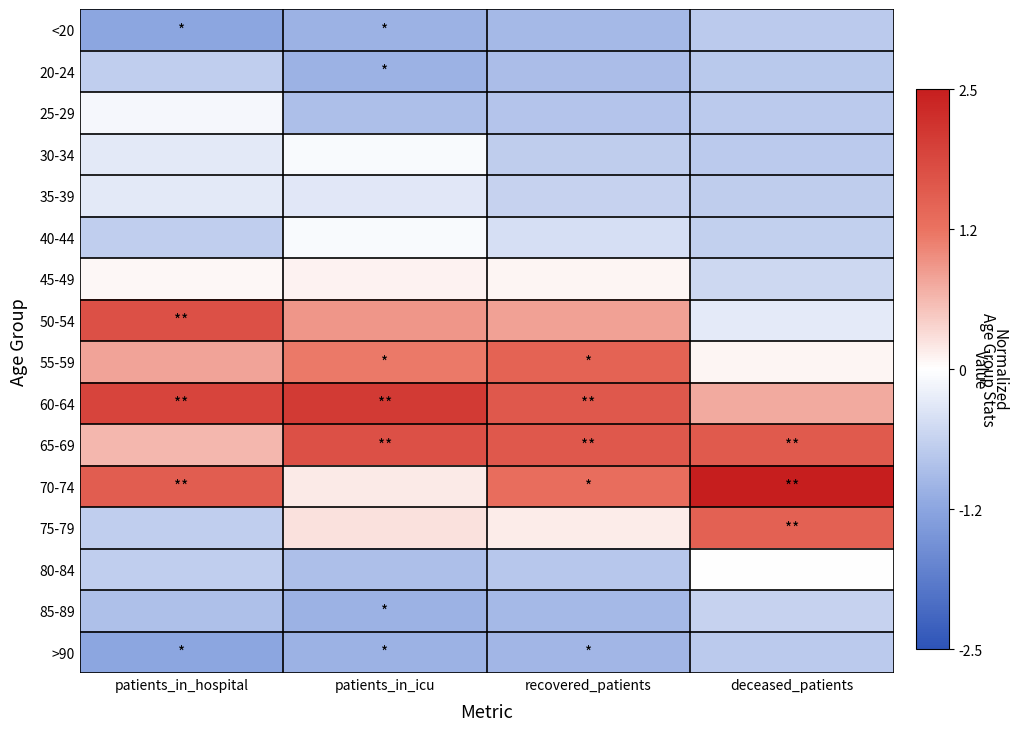

What is the smallest value displayed?

-1.2